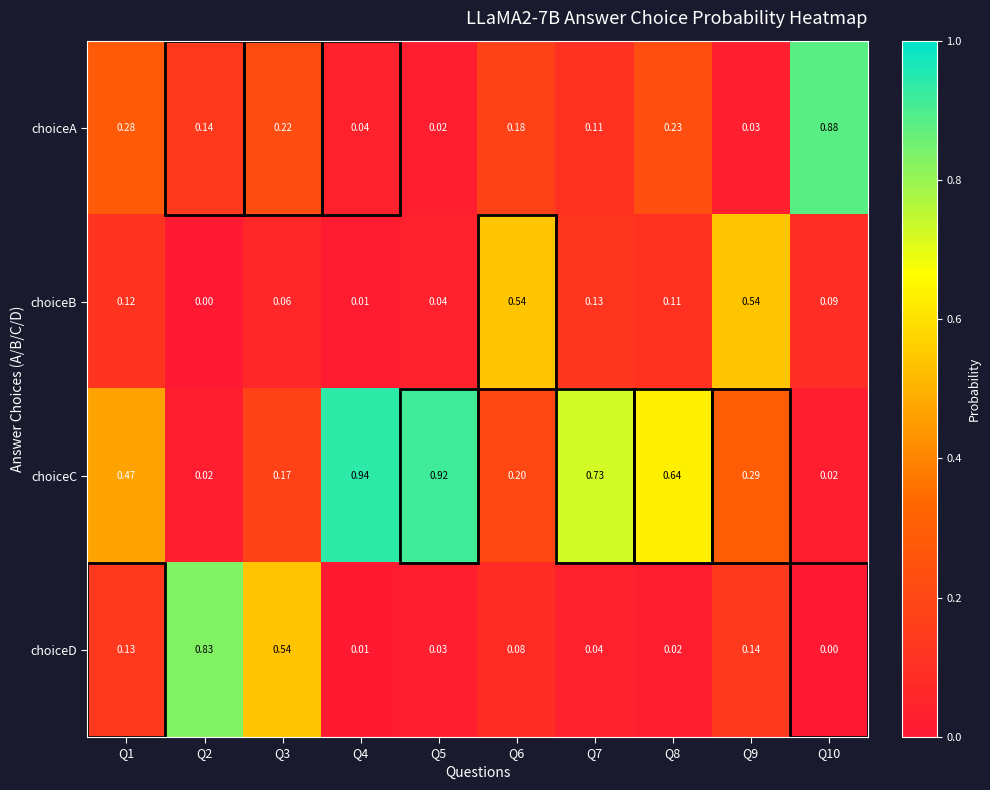

Between Q3 and Q8, which series saw the biggest shift?

choiceD